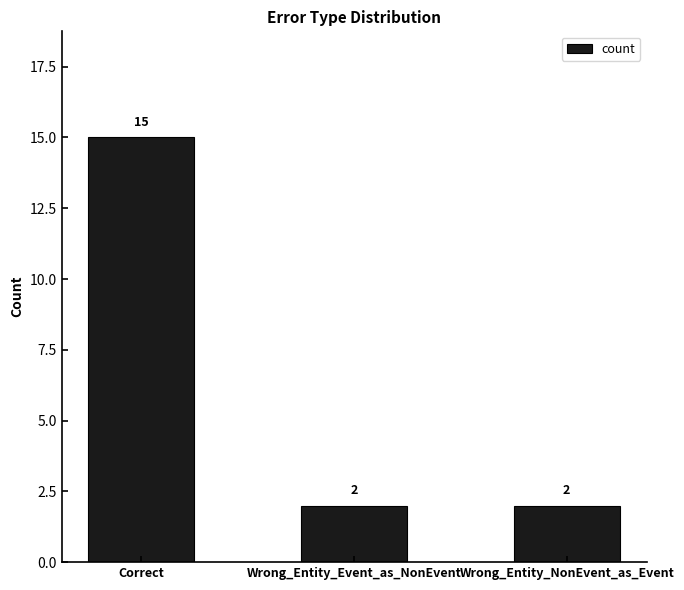

Reading right to left, transcribe all the data shown in this chart.

2	2	15